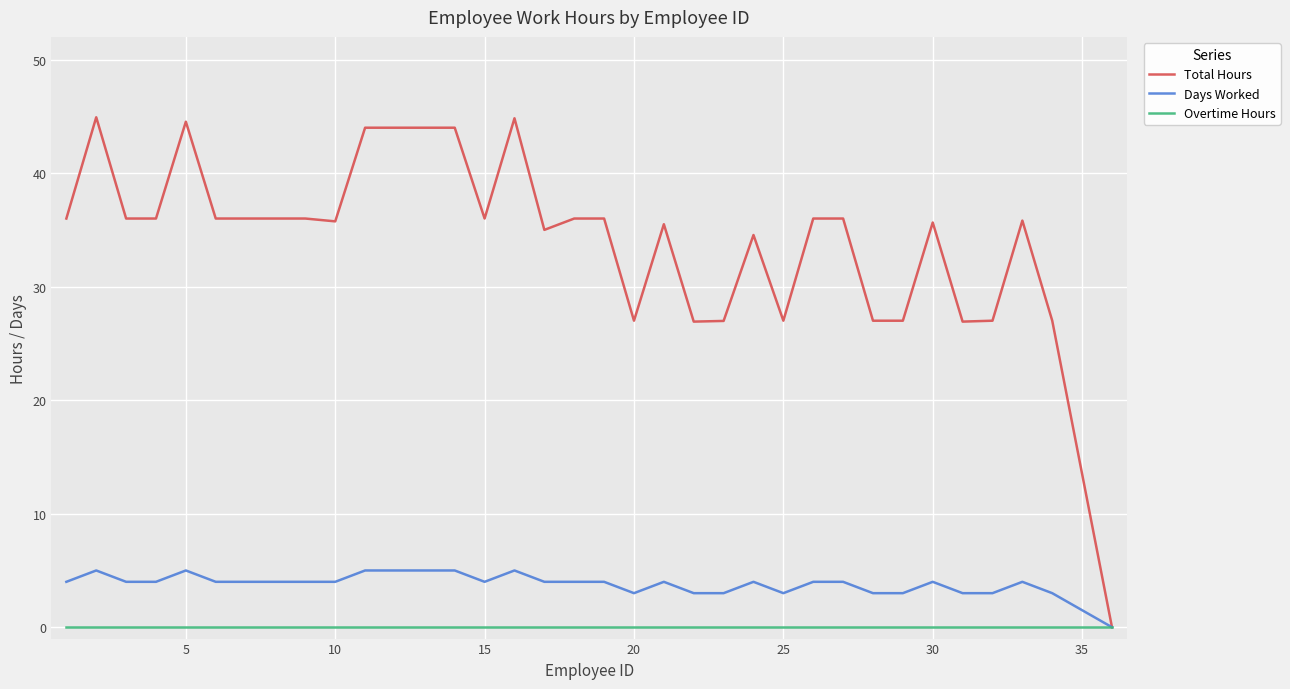

What is the maximum value shown in the chart?

44.9